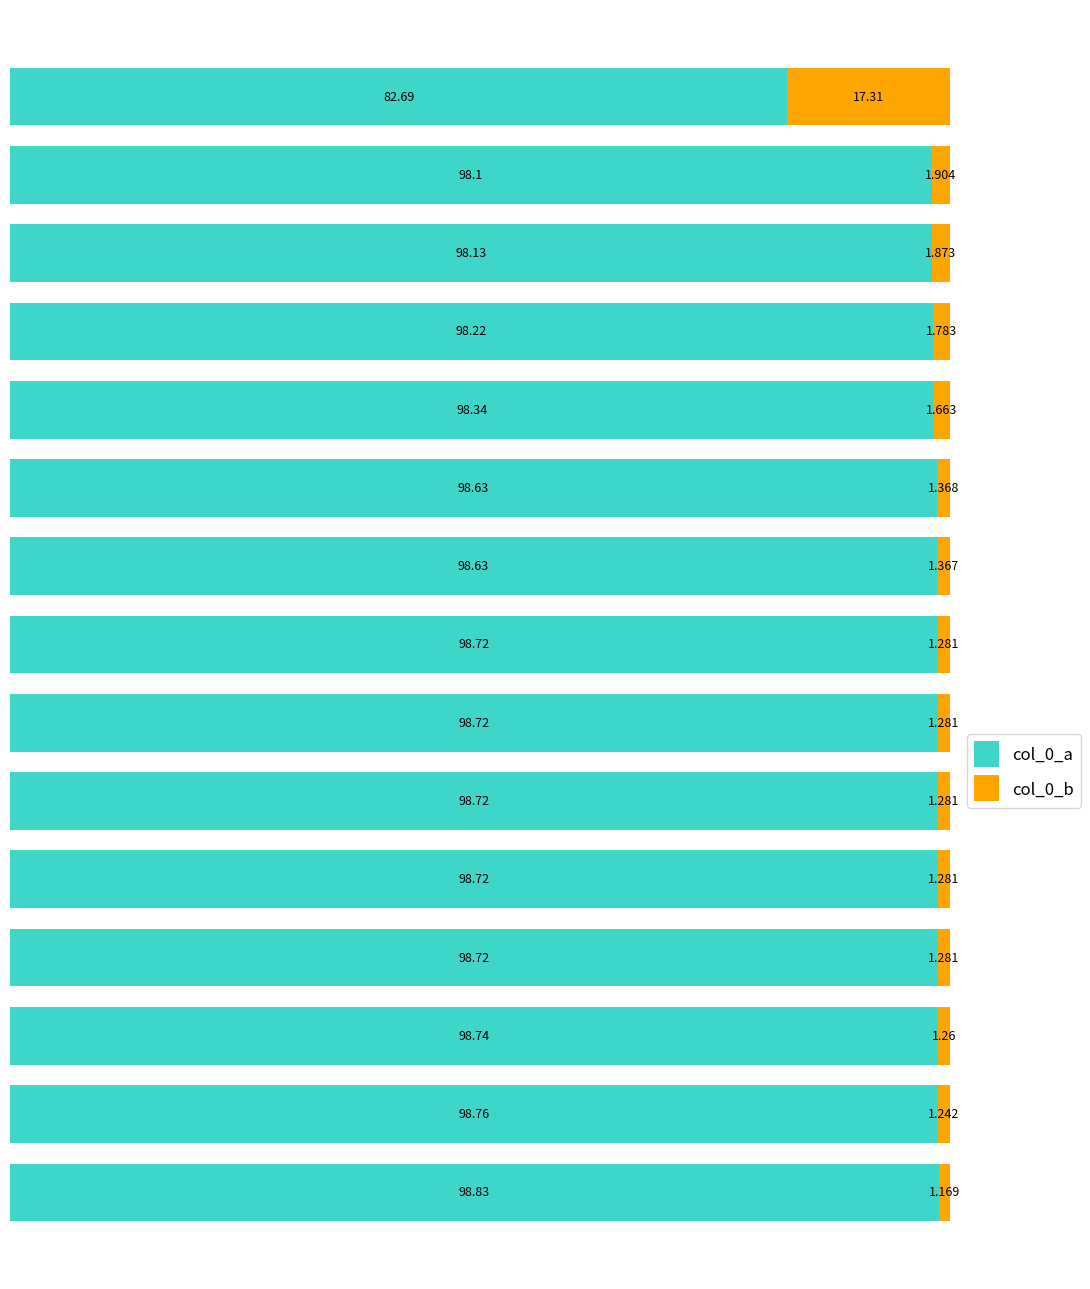

List the labels in order of col_0_b value, largest first.

14, 13, 12, 11, 10, 9, 8, 7, 6, 5, 4, 3, 2, 1, 0